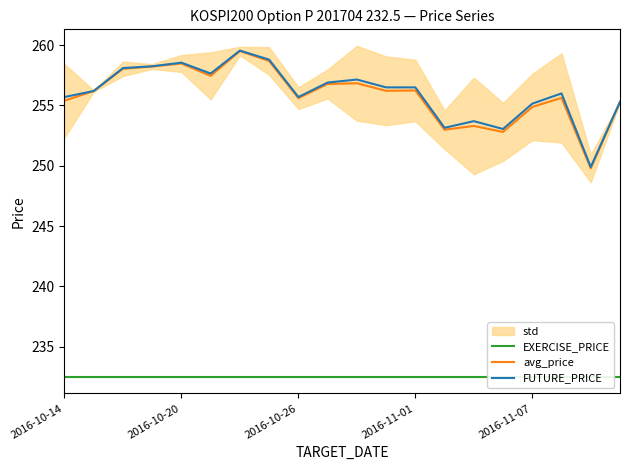

What is the smallest value displayed?

232.5